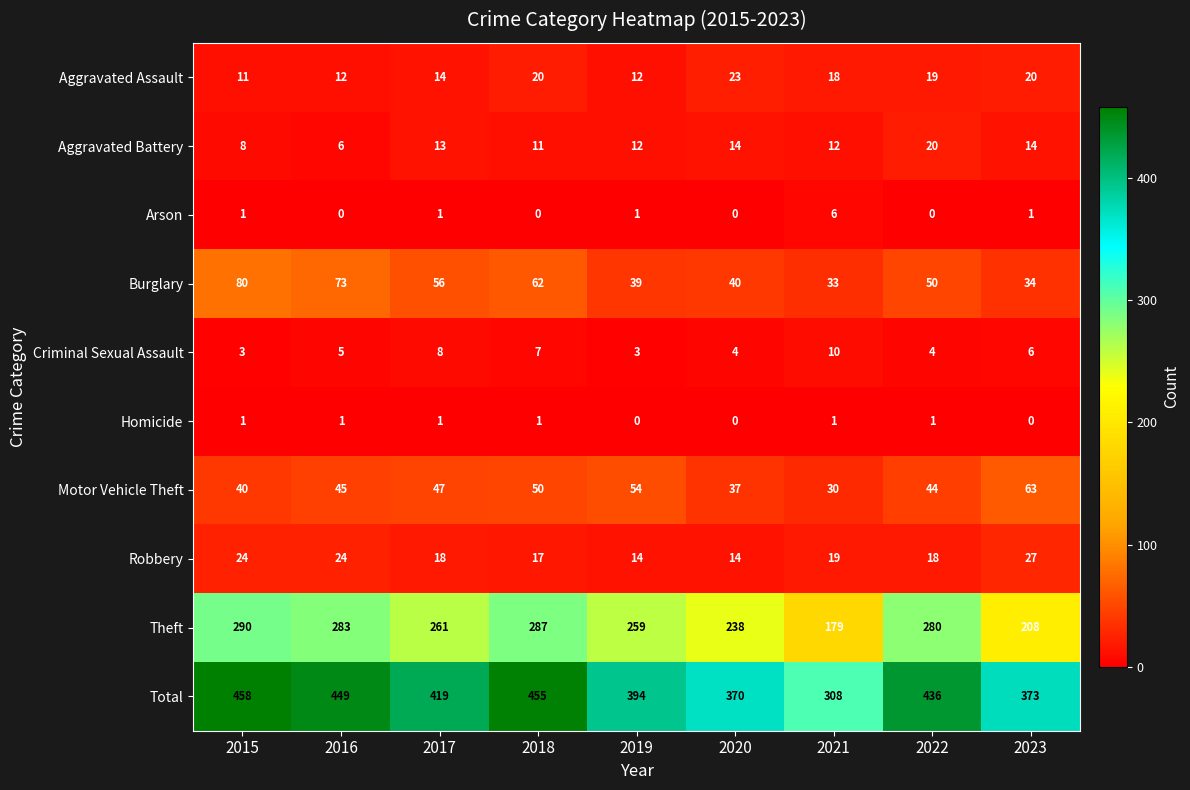

What is the difference between the highest and lowest values at 2020?

370